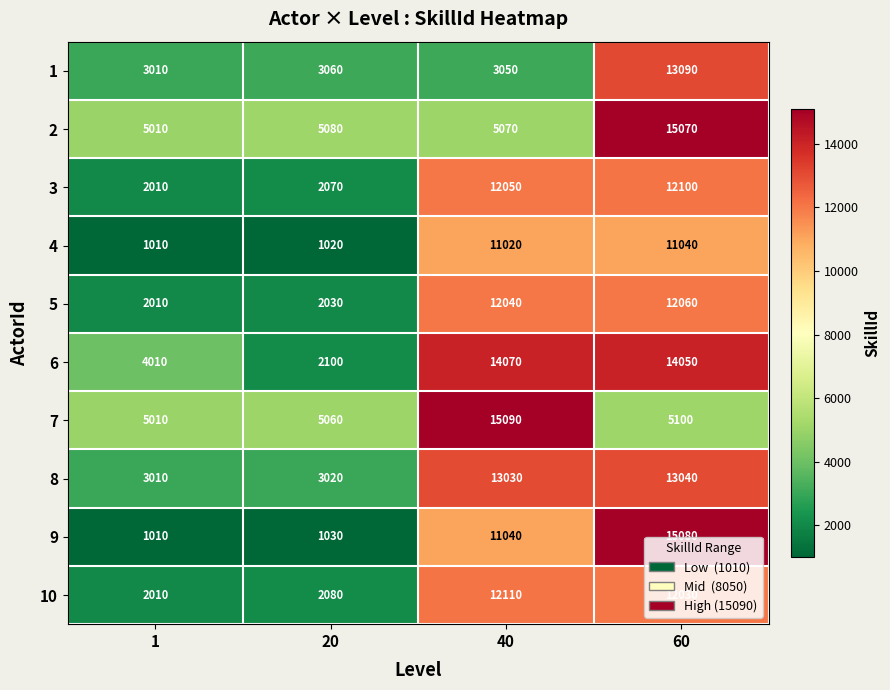

At how many categories does at least one series exceed 11954?

2